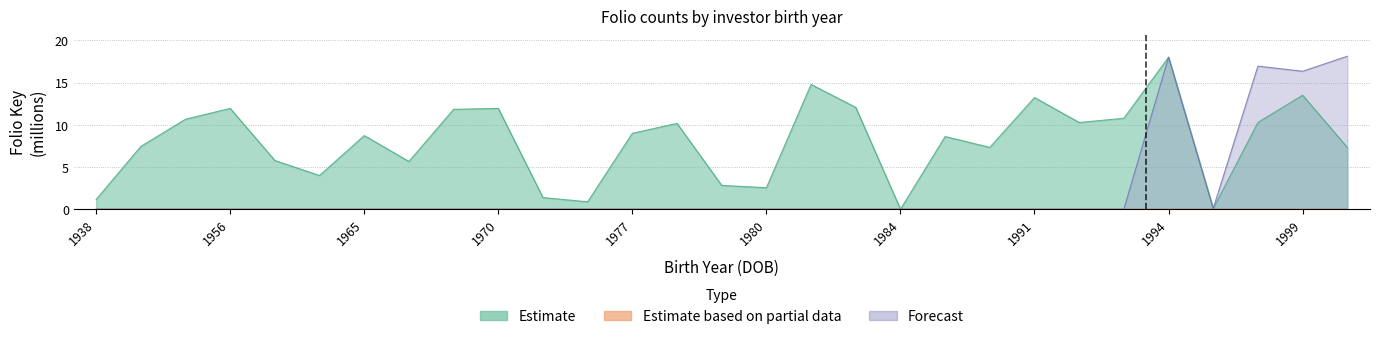

How many distinct data groups are displayed?

3